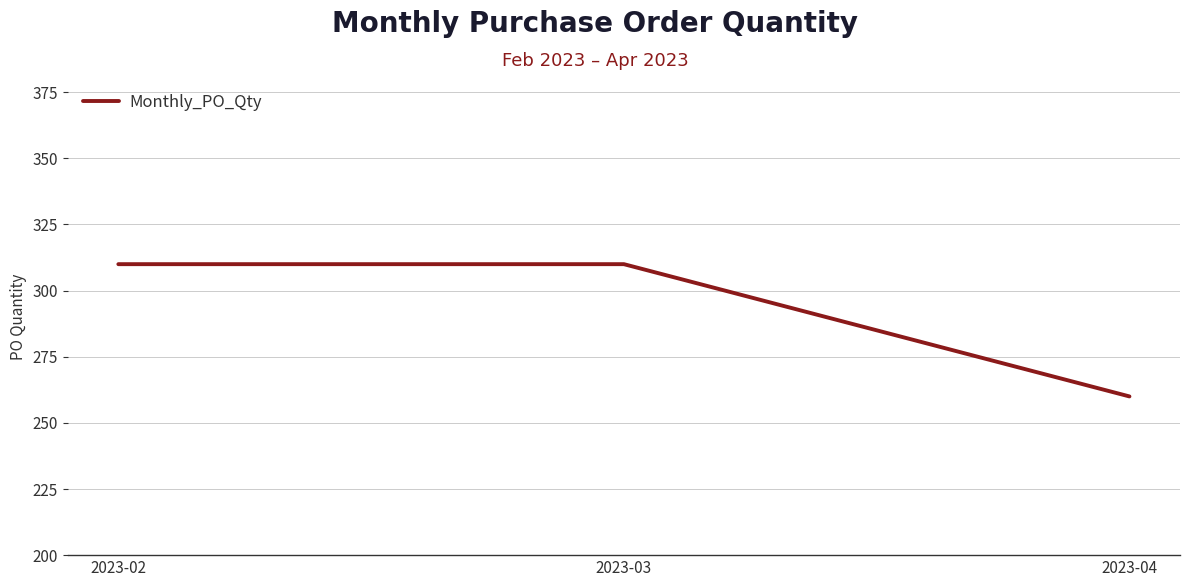

Which category has the lowest value across all series?

2023-04